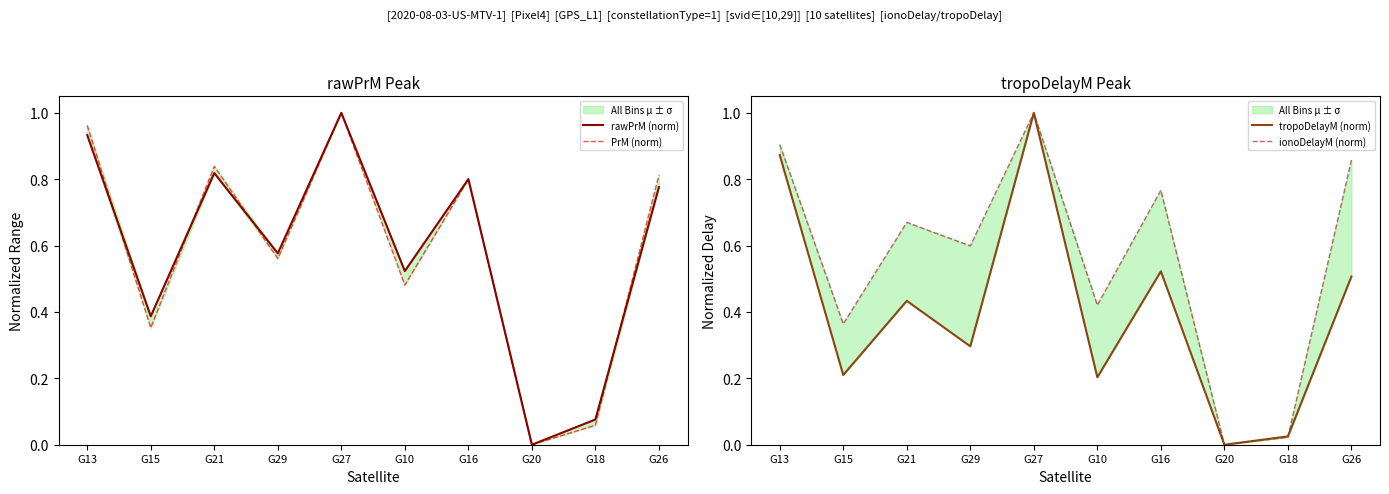

What is the average value of the PrM (norm) series?

0.6